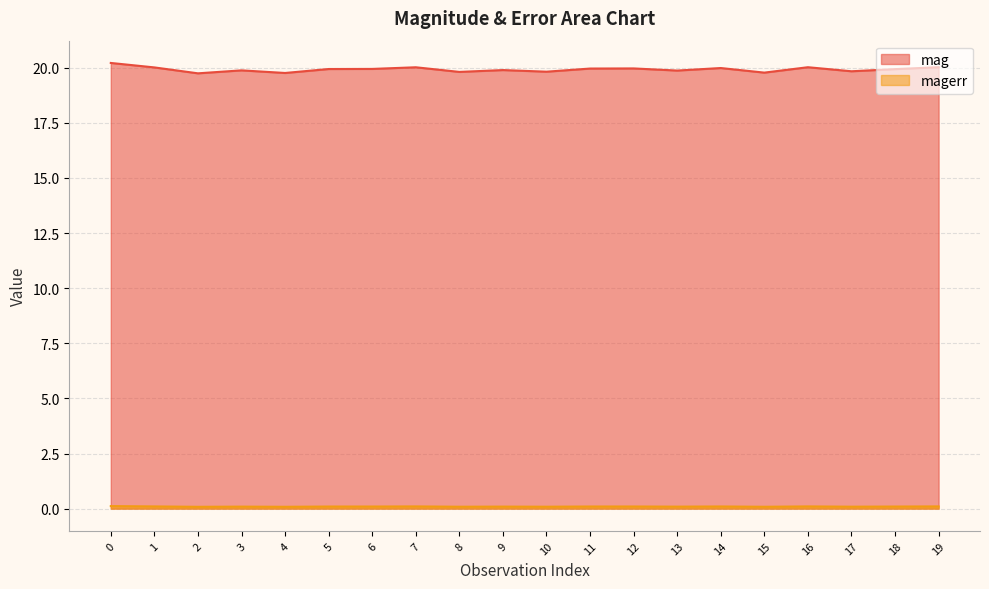

List the series in order of their overall mean, lowest first.

magerr, mag